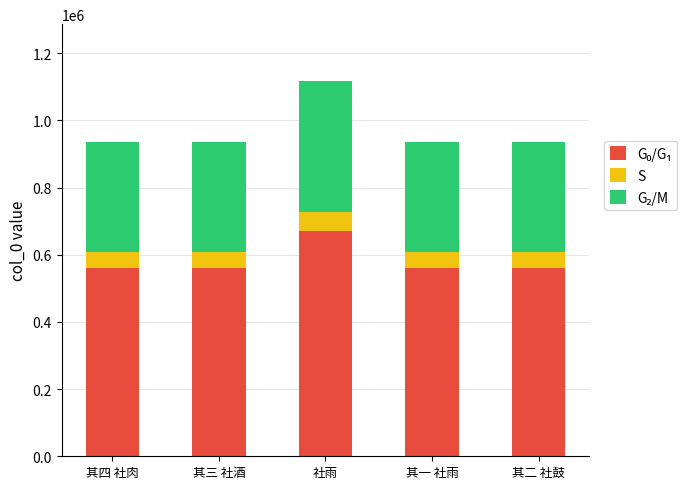

At which category is the sum across all series the highest?

社雨